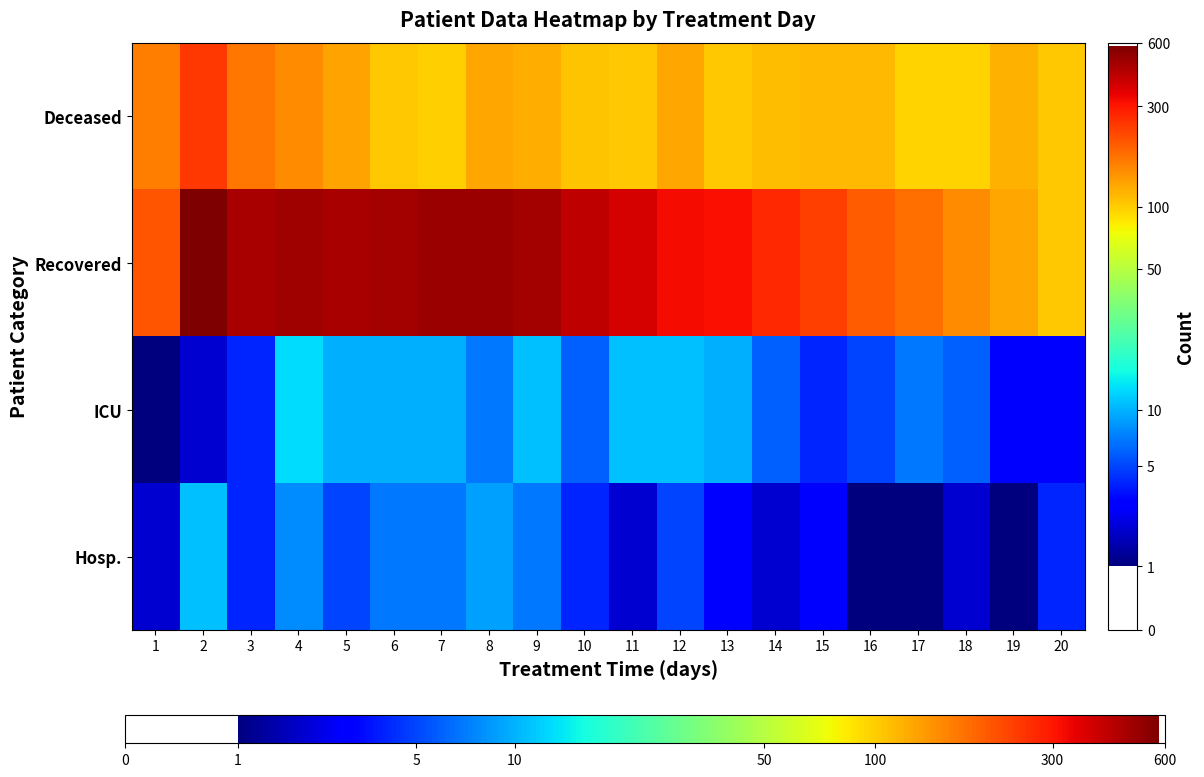

At how many categories does at least one series exceed 2?

20